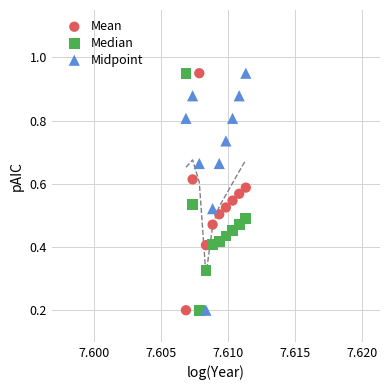

Across all data points, what is the range of Y values (max minus min)?

0.8